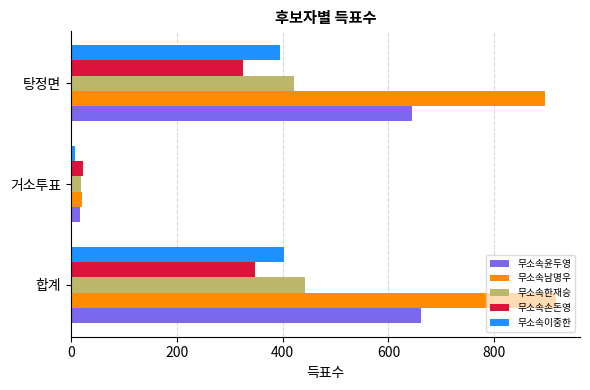

What is the average value of the 무소속윤두영 series?

441